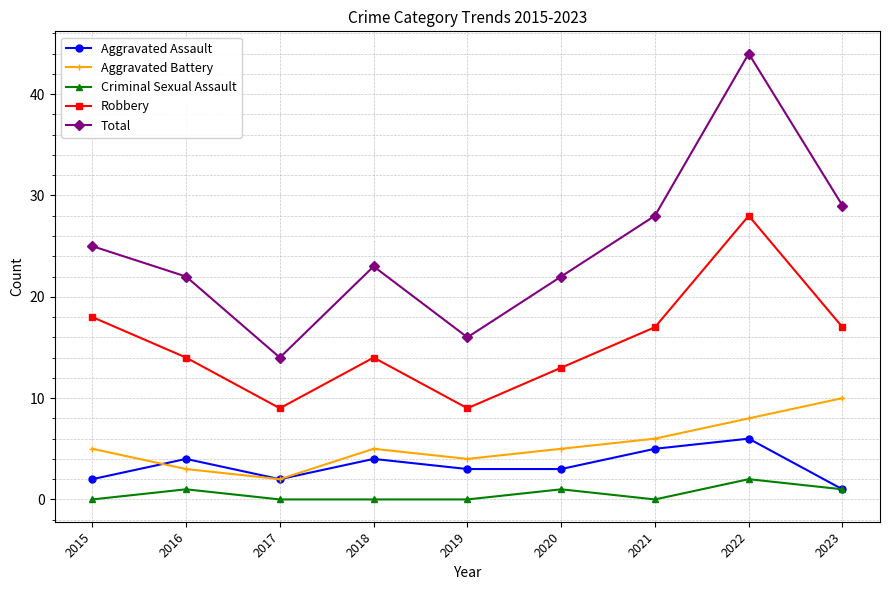

Where is the first local maximum for Total?

2018